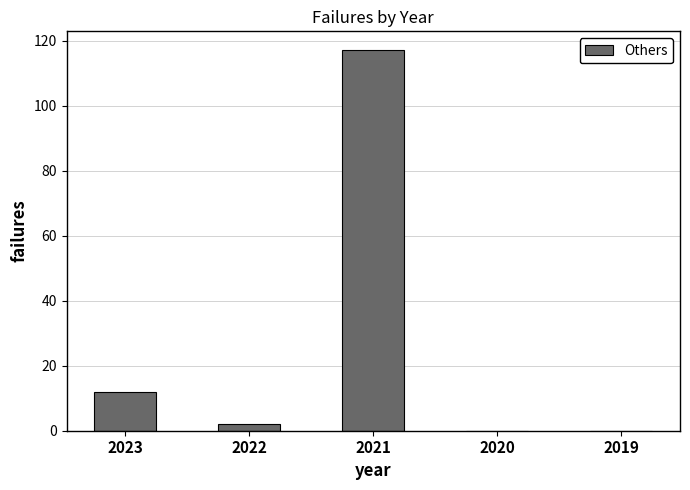

Between 2023 and 2020, which is larger?

2023